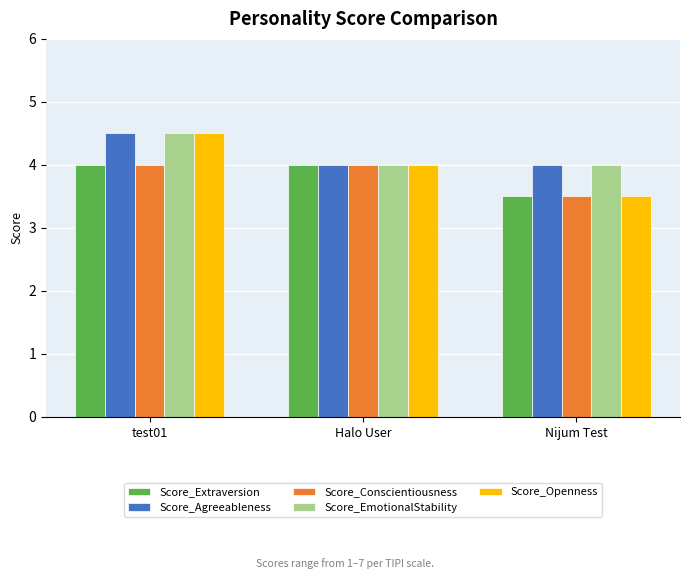

At which category is the sum across all series the highest?

test01